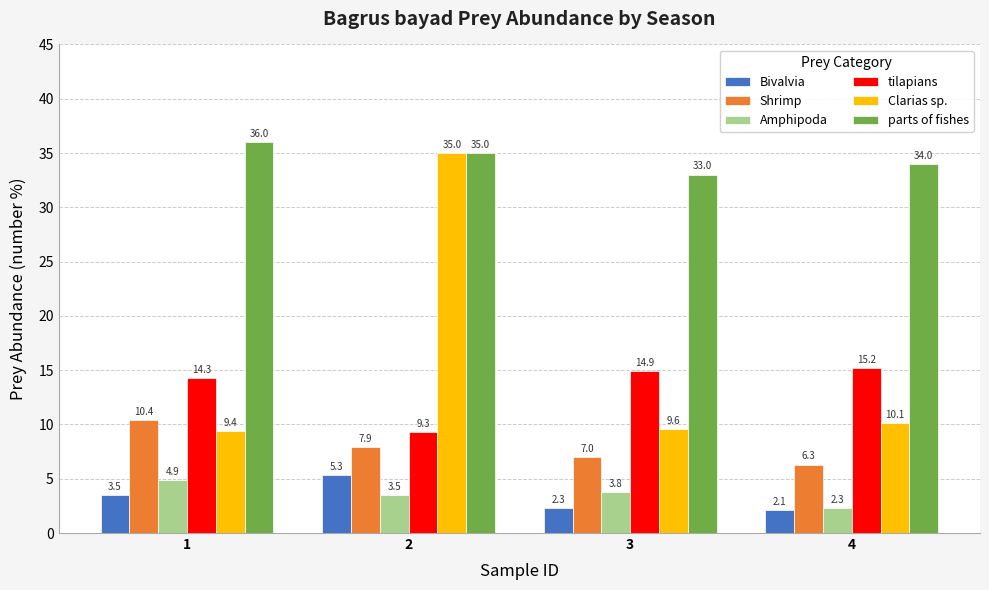

List the labels in order of parts of fishes value, largest first.

1, 2, 4, 3